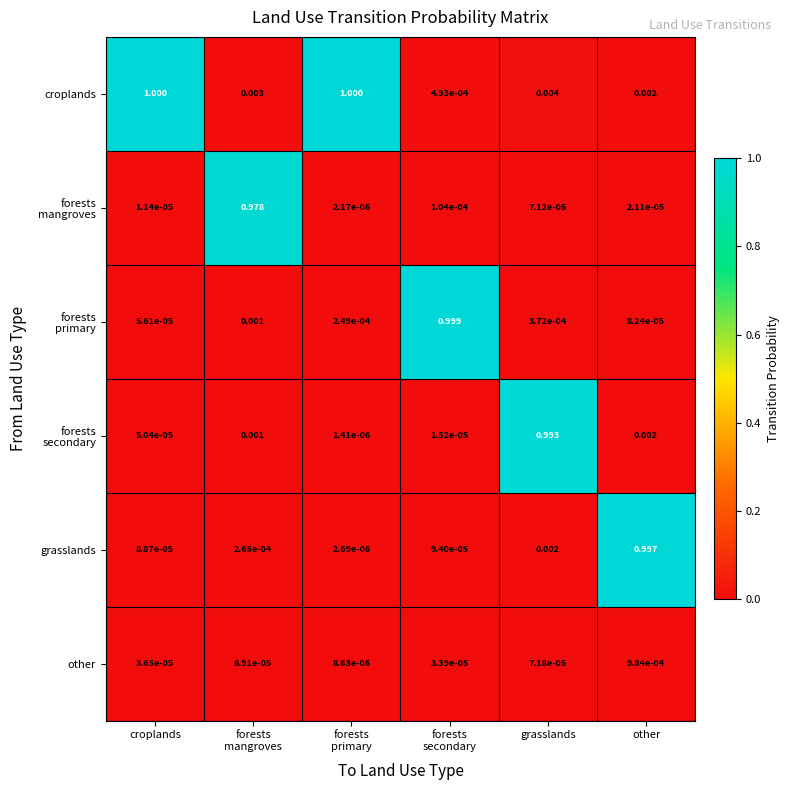

Count the number of categories in the chart.

6